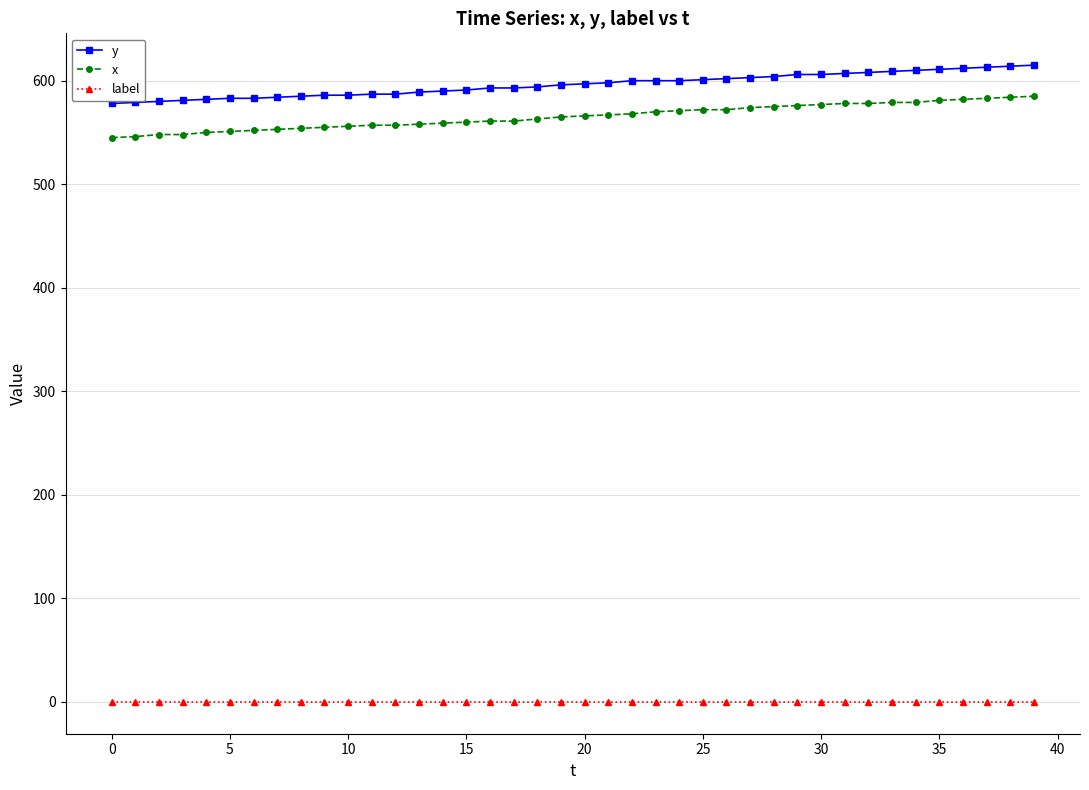

Does the chart have visible grid lines?

Yes